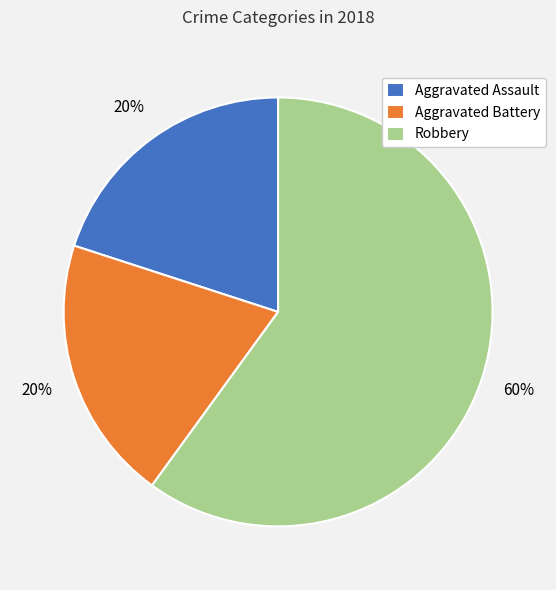

How many slices are in this pie chart?

3